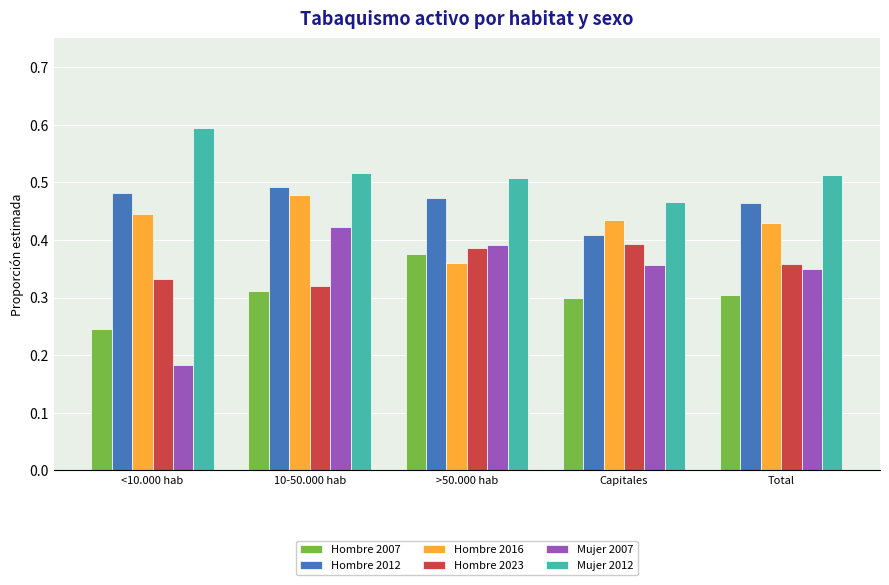

How many series are shown in this chart?

6